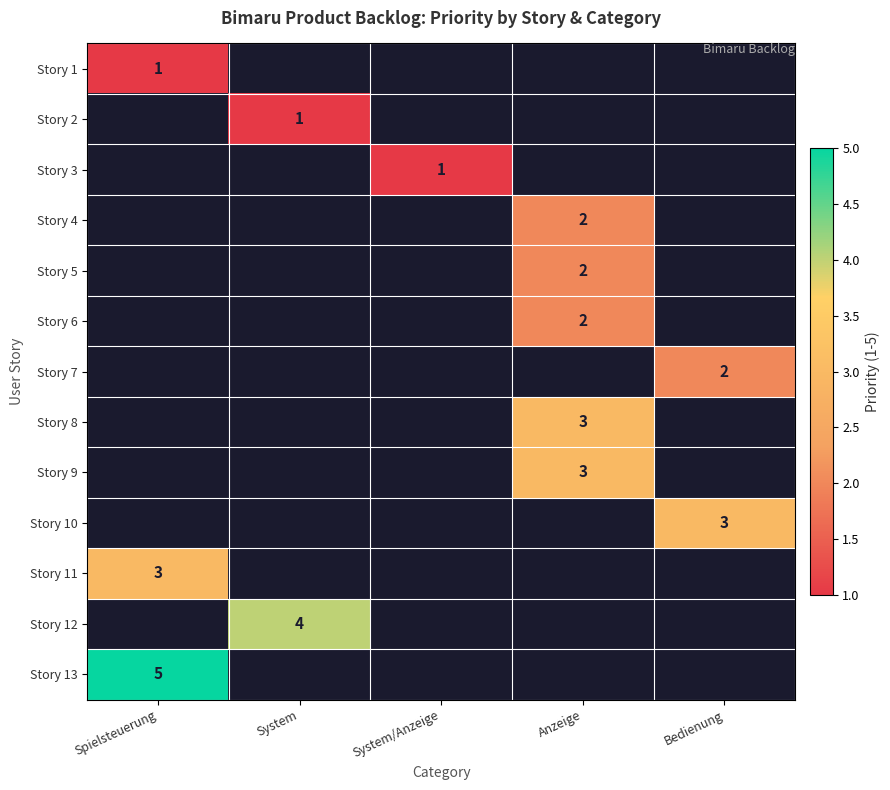

Is the value of Story 1 at Bedienung greater than the value of Story 9 at Spielsteuerung?

No